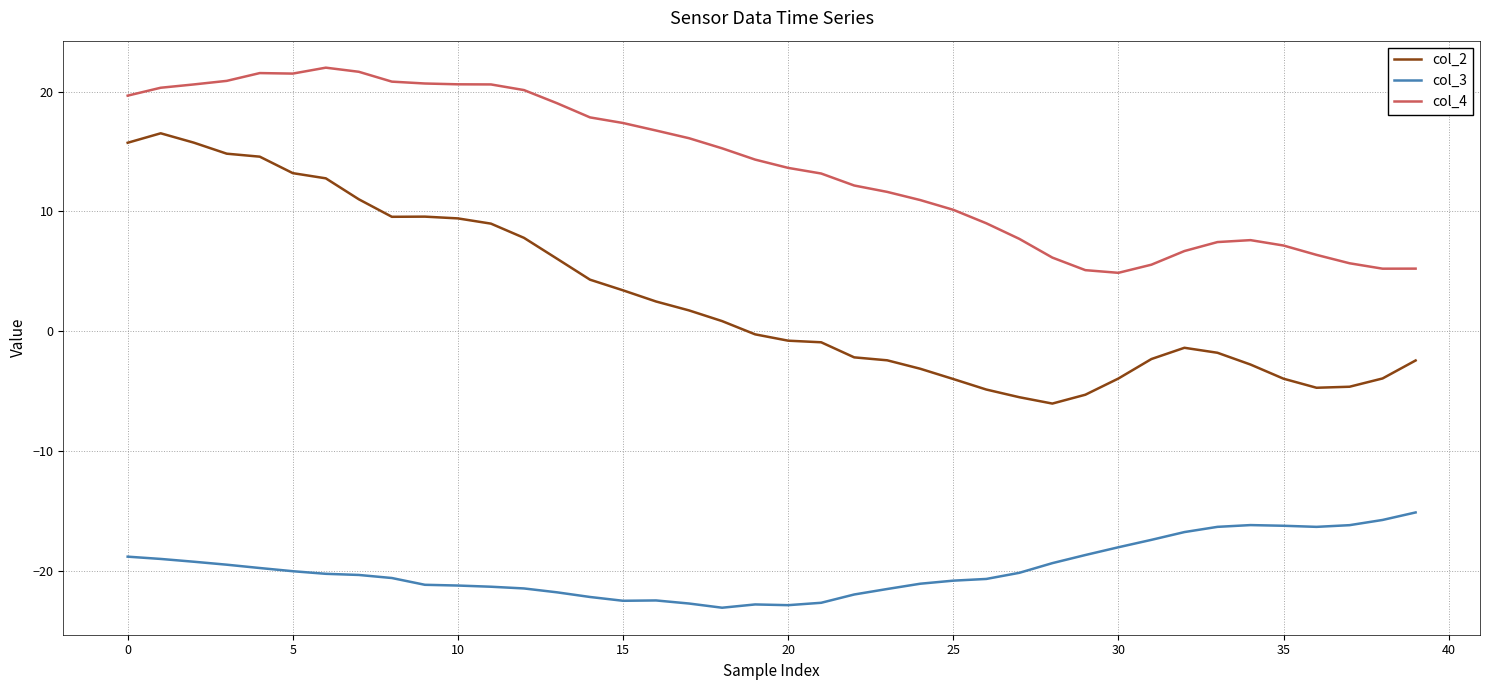

True or false: col_2 and col_4 intersect in this chart.

False